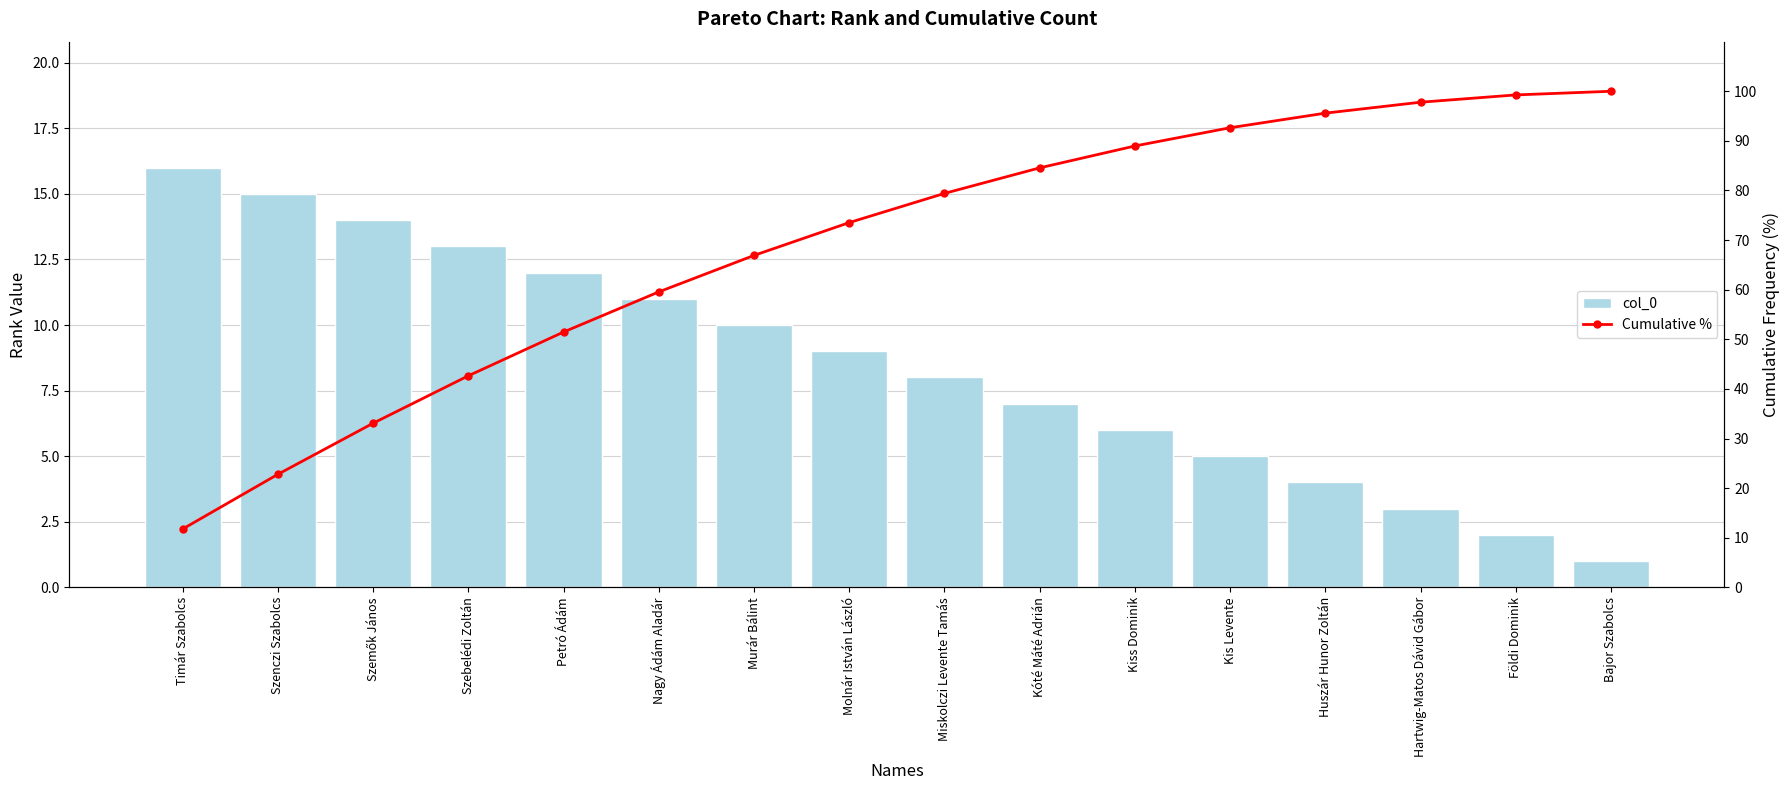

Is it true that Cumulative % equals 10.8 at Szemők János?

False